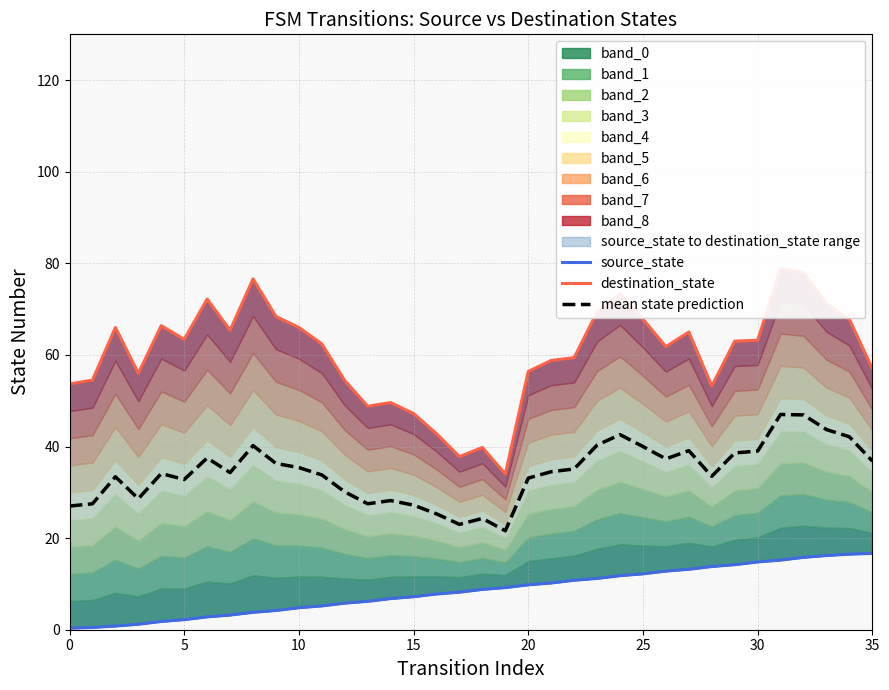

True or false: mean state prediction has more than 1 points higher than both neighbors.

True